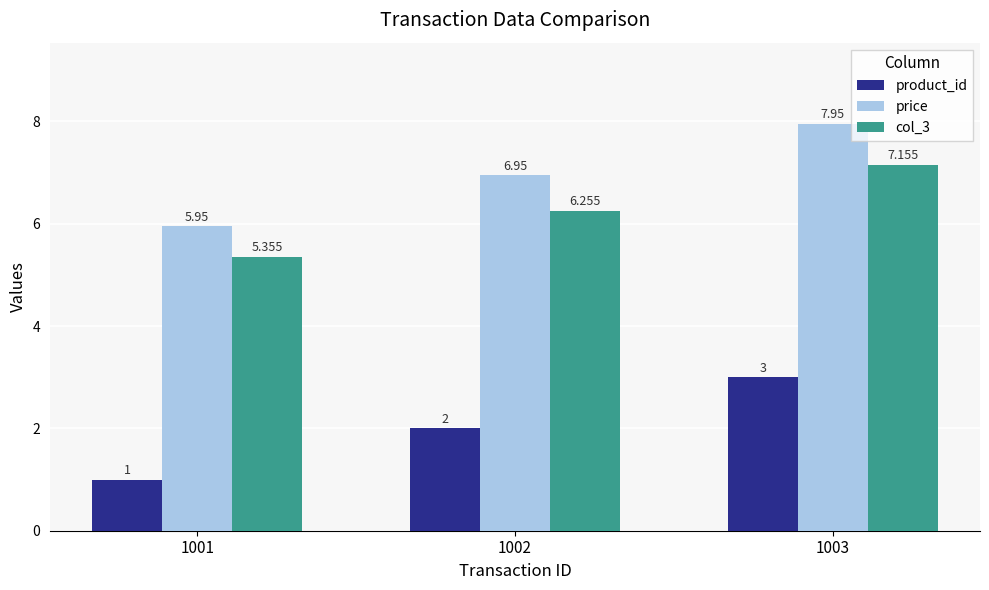

What is the total value across all series at 1001?

12.3